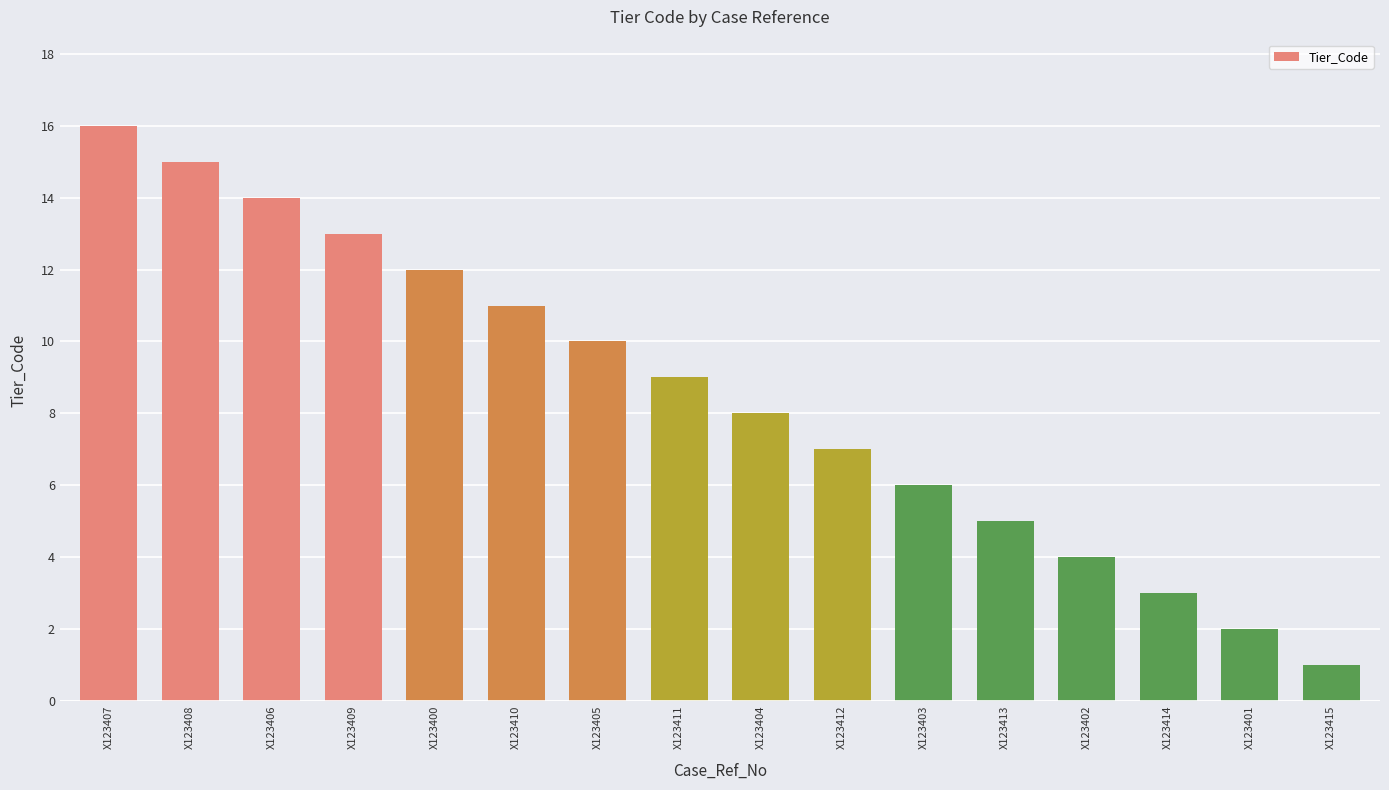

Where does the data first go above 9?

X123407